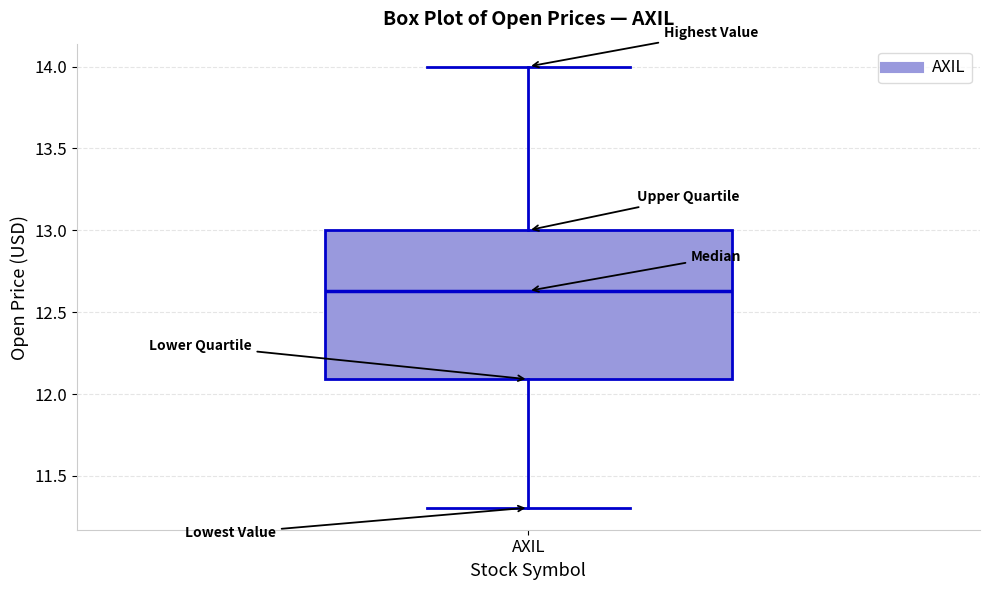

Read this box plot against the y-axis: the position of the median line, the range covered by the box, and the ends of both whiskers. The values are not printed on the chart, so give them approximately, as read against the axis.

median 12.65, box 12.10 to 13.00, whiskers 11.30 to 14.00